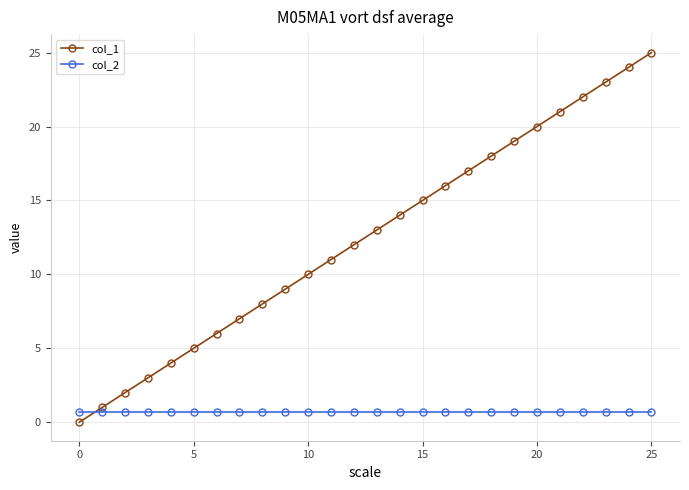

How many values in col_1 are above zero?

25